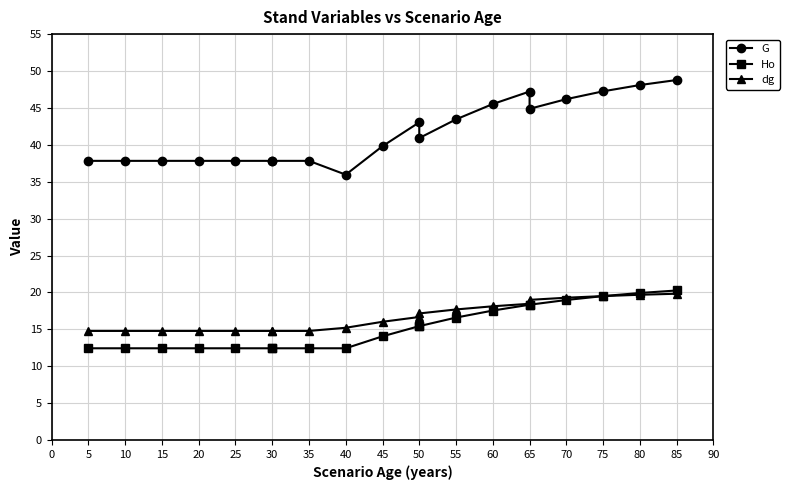

What position from the right is 10?

17